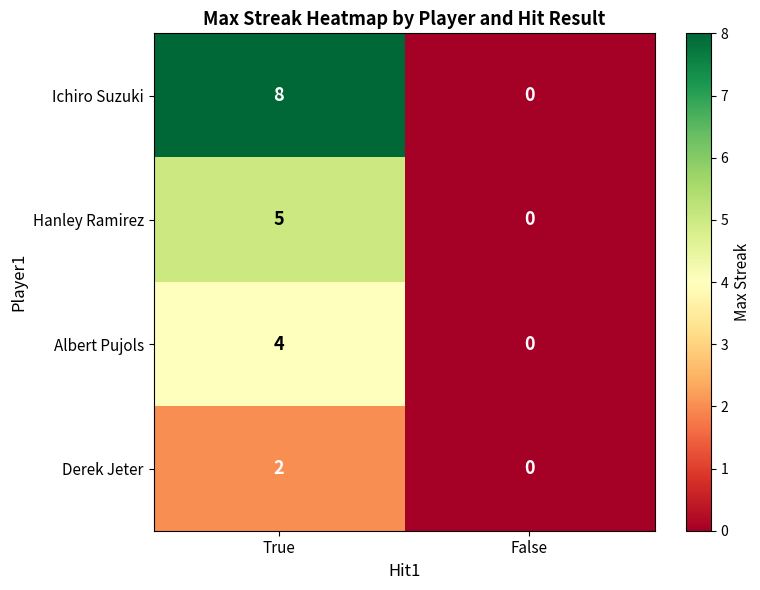

Is it true that Albert Pujols equals 2 at True?

False